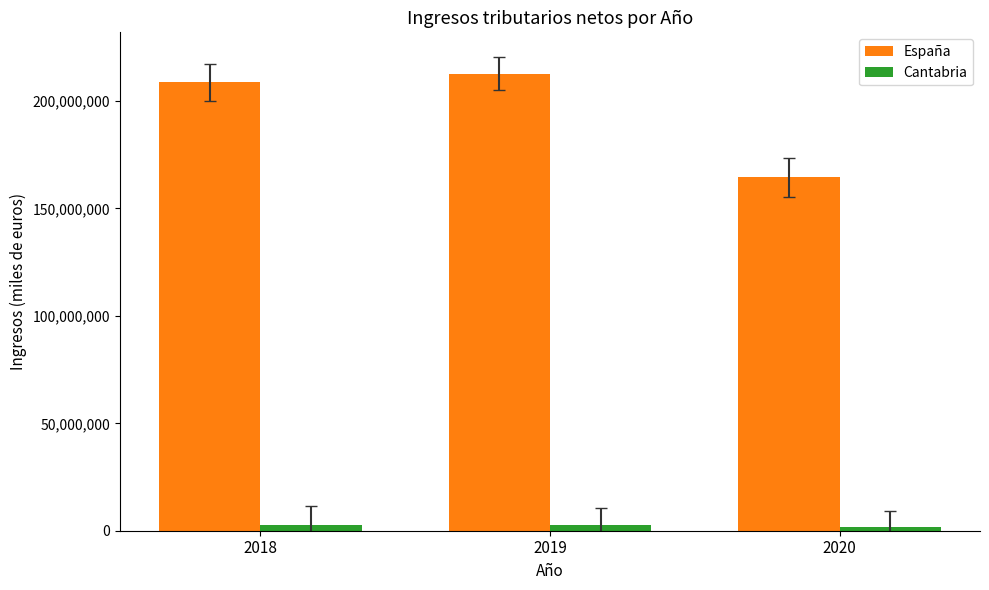

What is the minimum value shown in the chart?

1955112